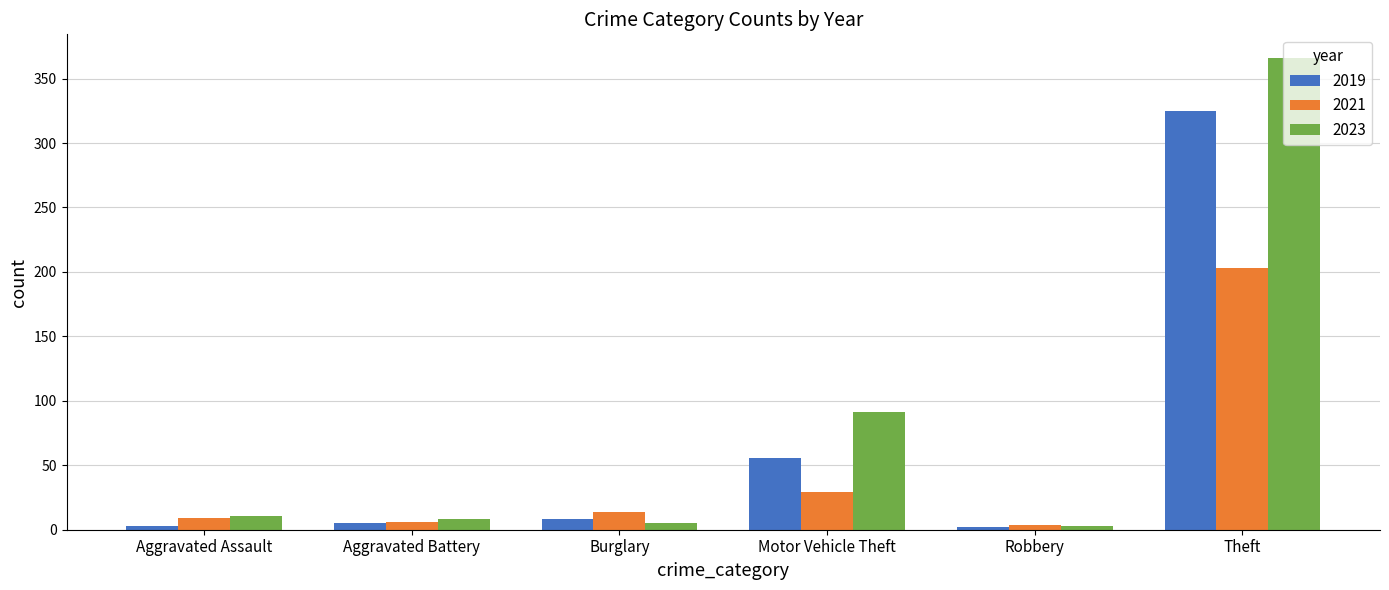

What is the spread (max minus min) of values at Aggravated Battery?

3